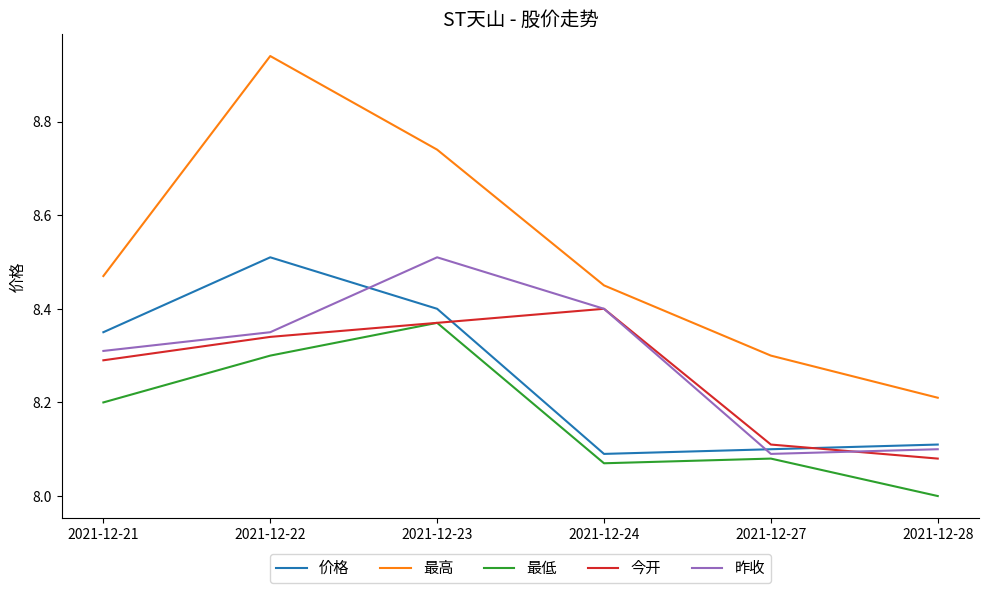

What is the spread (max minus min) of values at 2021-12-23?

0.4